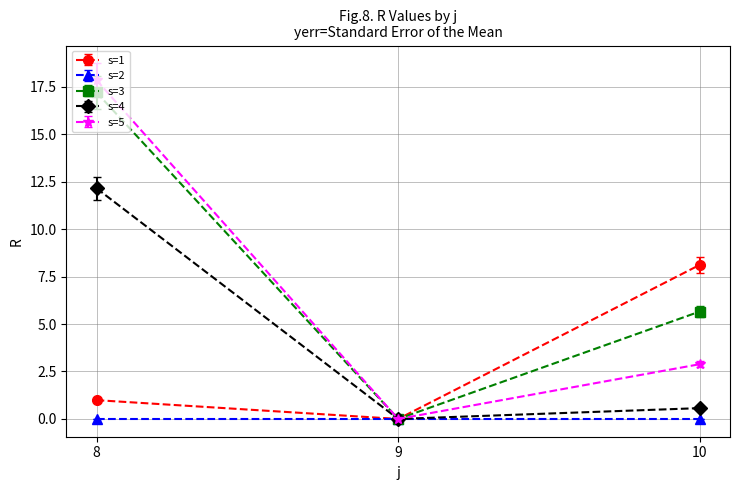

The s=5 series shows 31.6 at 8. True or false?

False